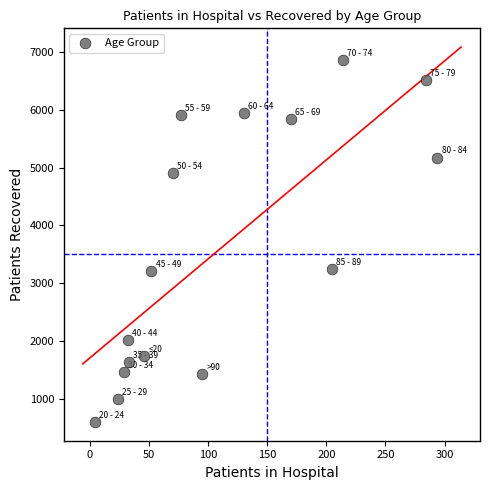

What is the range of X values (max minus min)?

290